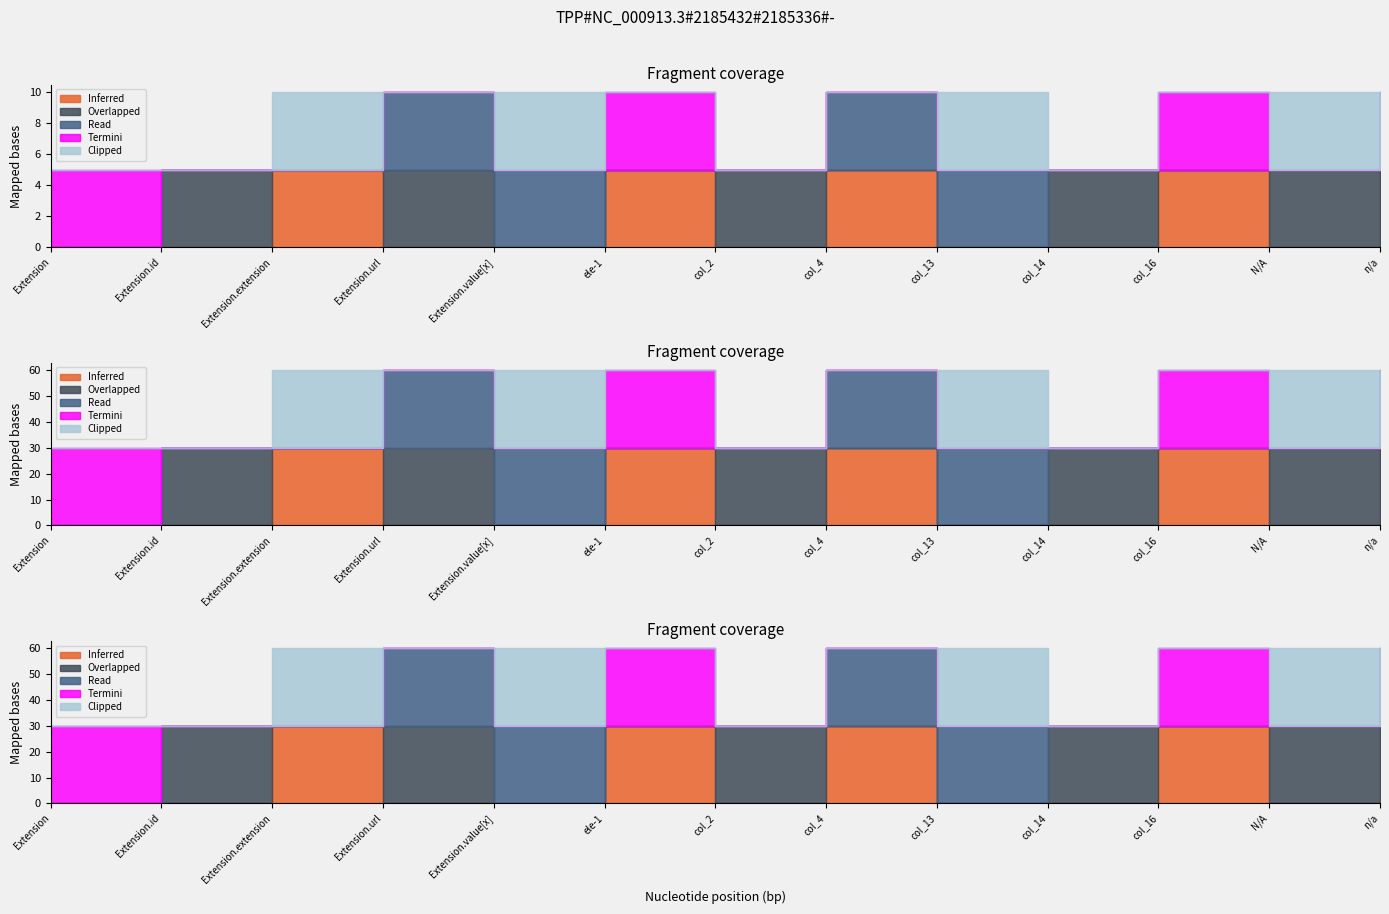

How many values in Termini are above zero?

3